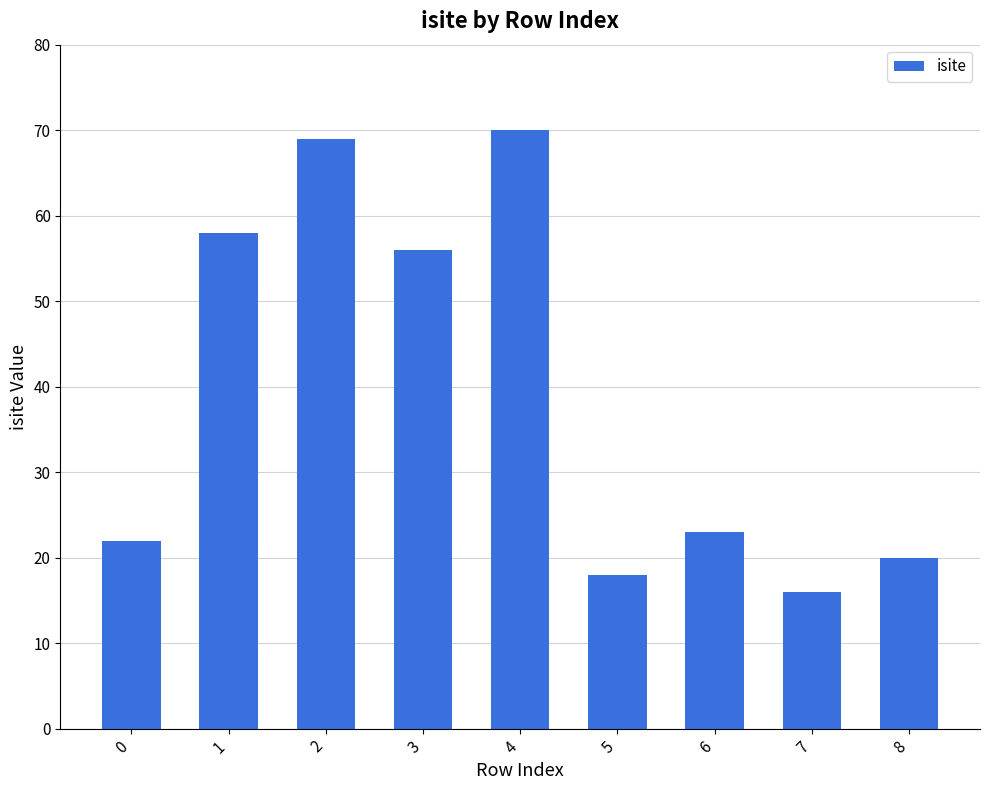

Count the number of categories in the chart.

9